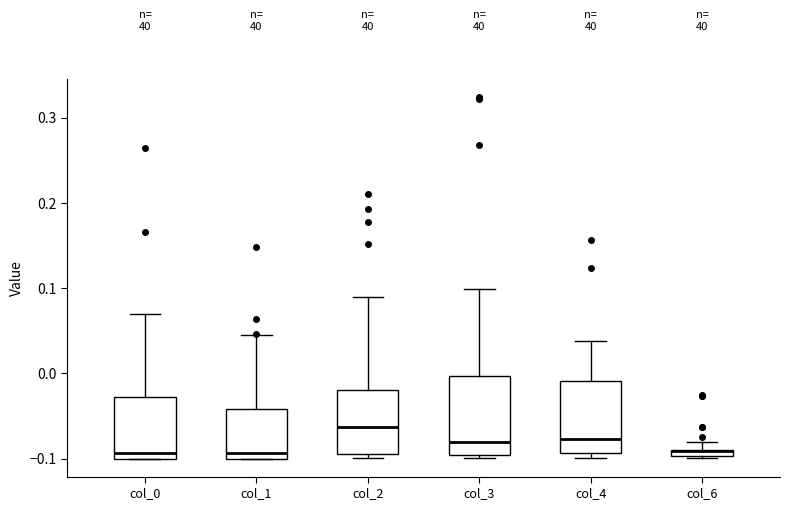

Where does the median line of the box for col_2 sit on the y-axis? The values are not printed on the chart, so give them approximately, as read against the axis.

-0.06